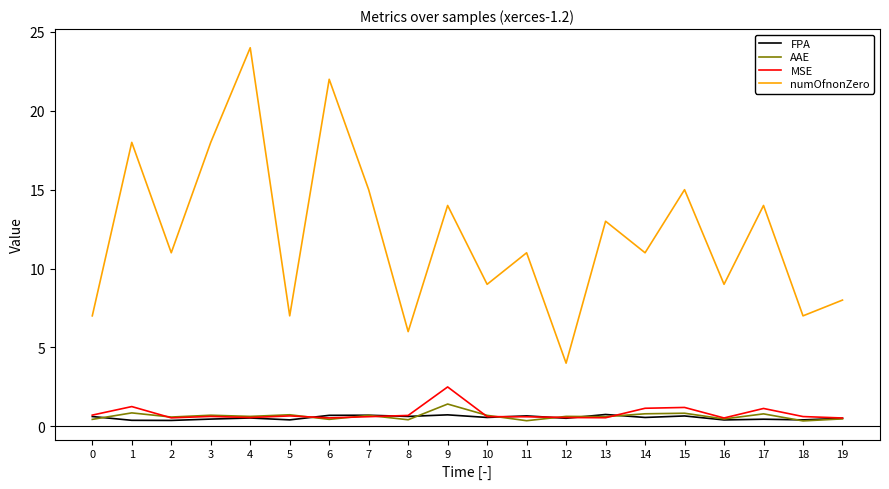

Is the value of FPA at 18 greater than the value of numOfnonZero at 9?

No